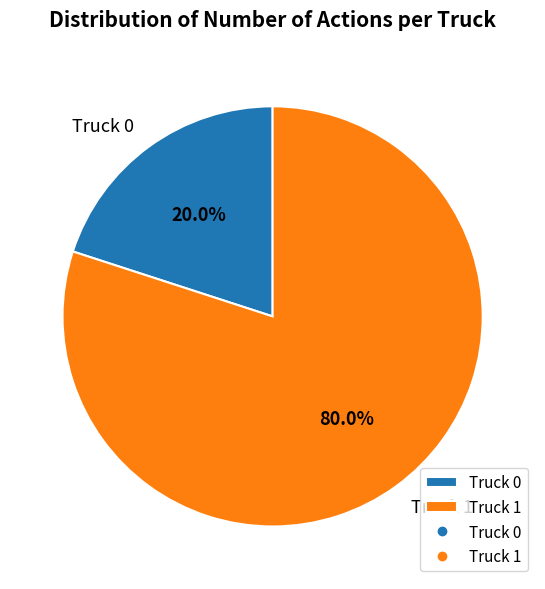

How many segments does this pie chart have?

2